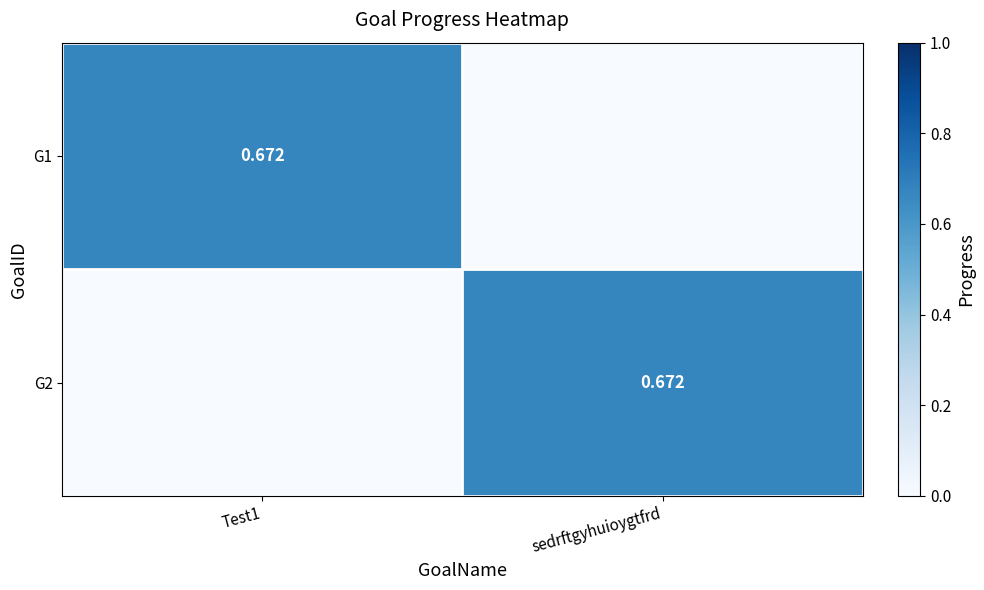

What is the difference between the highest and lowest values at Test1?

0.7